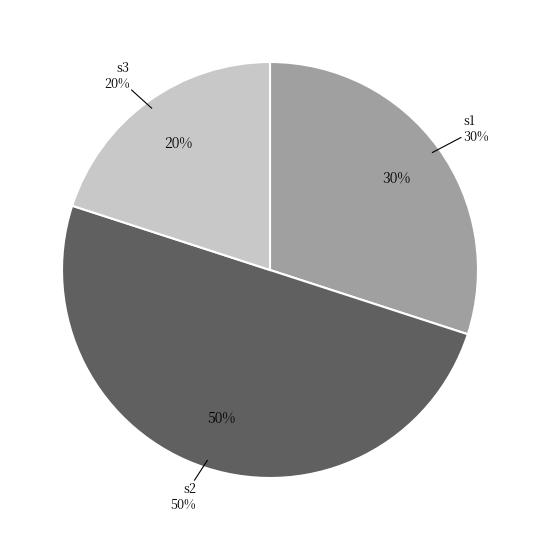

Is there any slice that represents more than half of the pie?

No